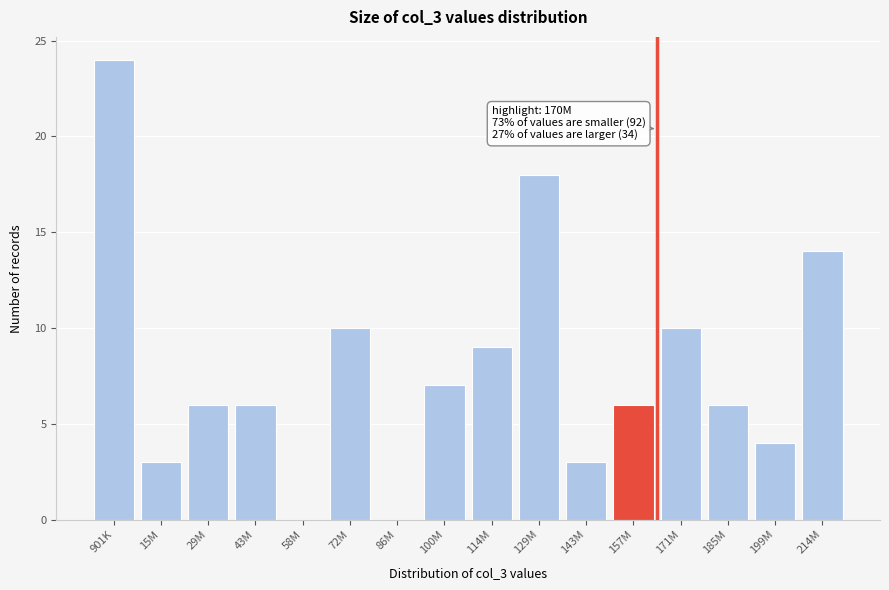

Reading left to right, list all the values displayed in this chart.

901K=24	15M=3	29M=6	43M=6	58M=0	72M=10	86M=0	100M=7	114M=9	129M=18	143M=3	157M=6	171M=10	185M=6	199M=4	214M=14